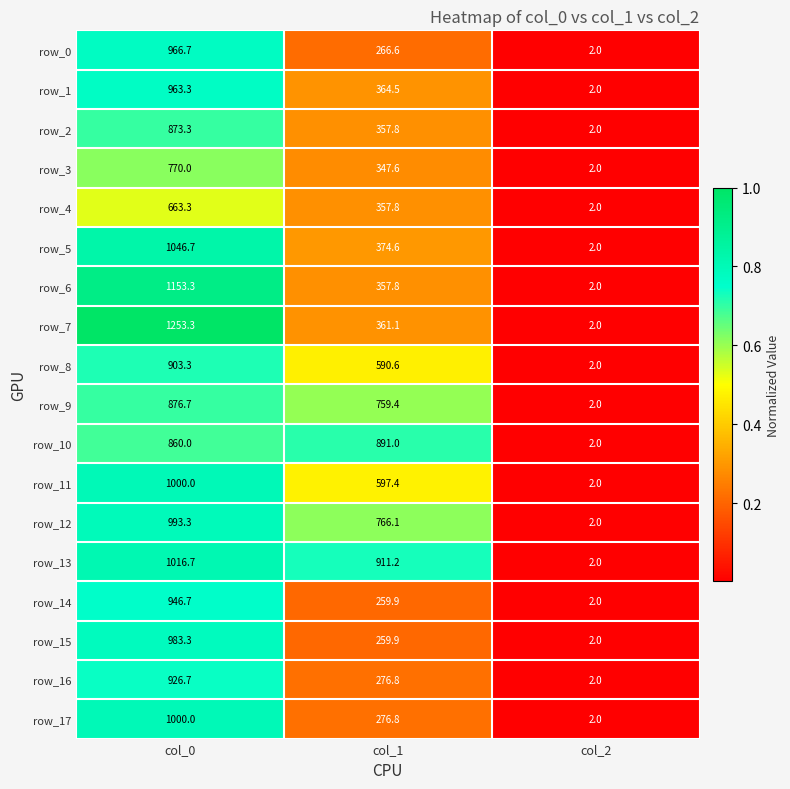

The row_9 series shows 1.0 at col_1. True or false?

False